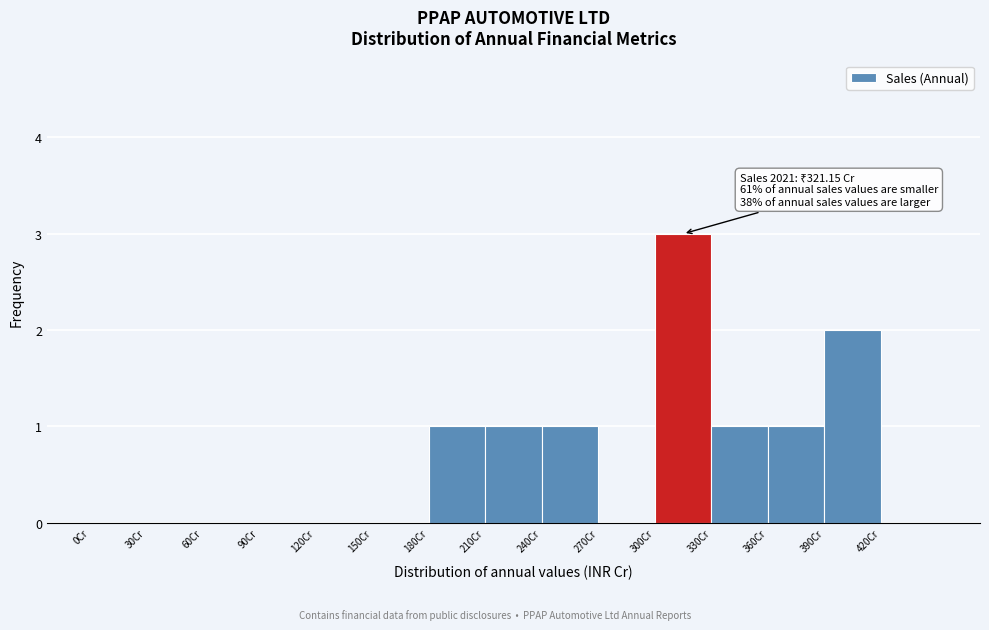

Which range on the x-axis has the tallest bar?

300 to 330